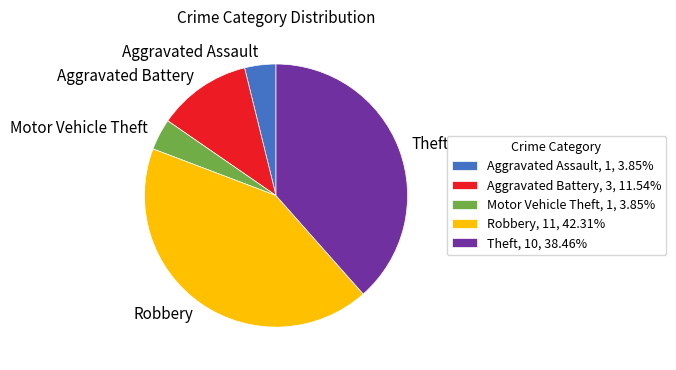

Combined, do Aggravated Assault, 1, 3.85% and Motor Vehicle Theft, 1, 3.85% account for over 50%?

No